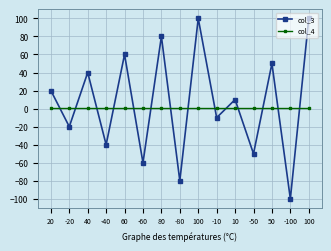

Reading right to left, what are all the values shown in this chart?

col_3: 100	-100	50	-50	10	-10	100	-80	80	-60	60	-40	40	-20	20
col_4: 1	1	1	1	1	1	1	1	1	1	1	1	1	1	1